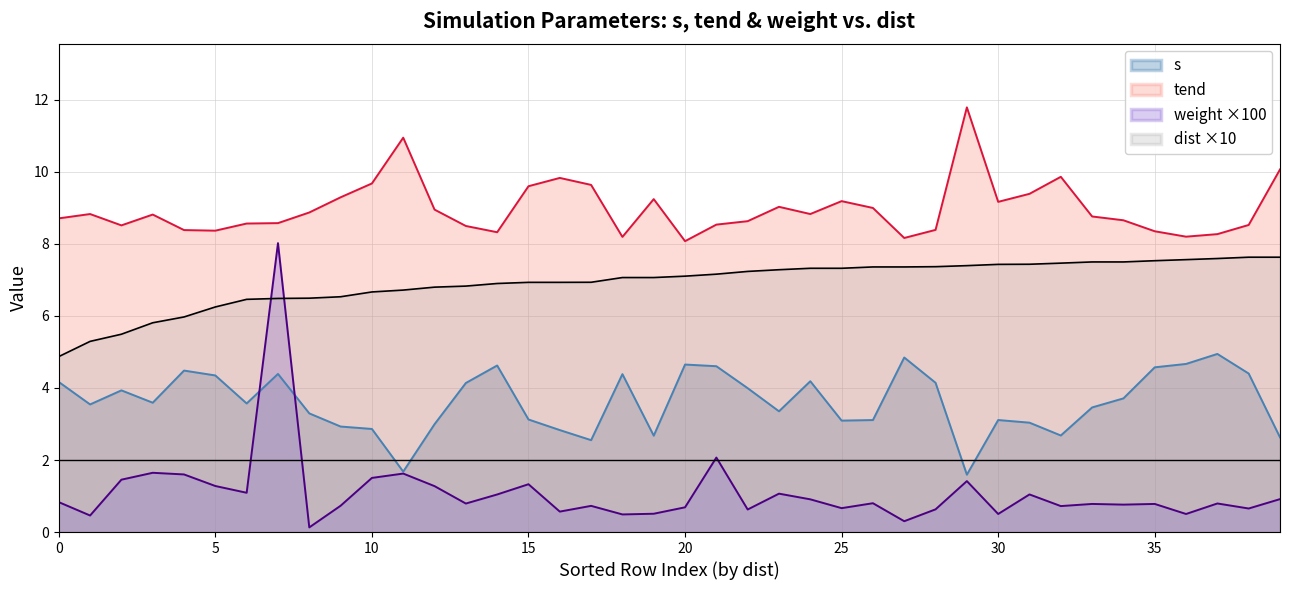

What is the lowest value of the dist series?

4.9